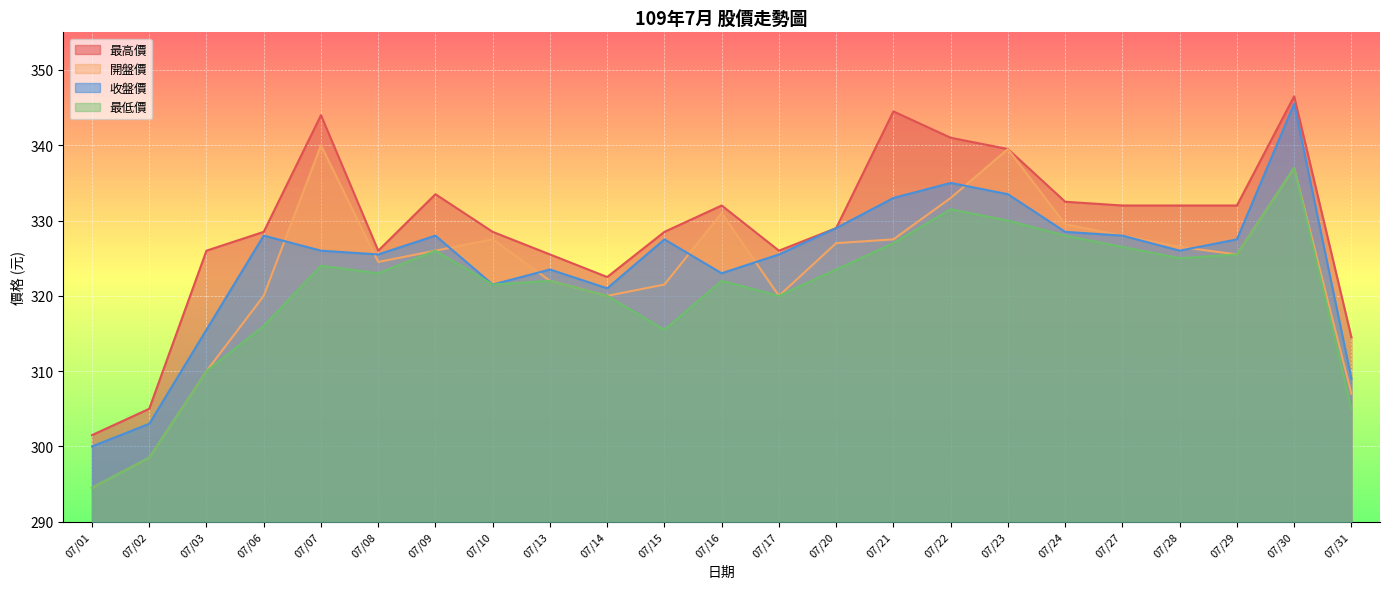

How many values in the 收盤價 series are below 326?

10